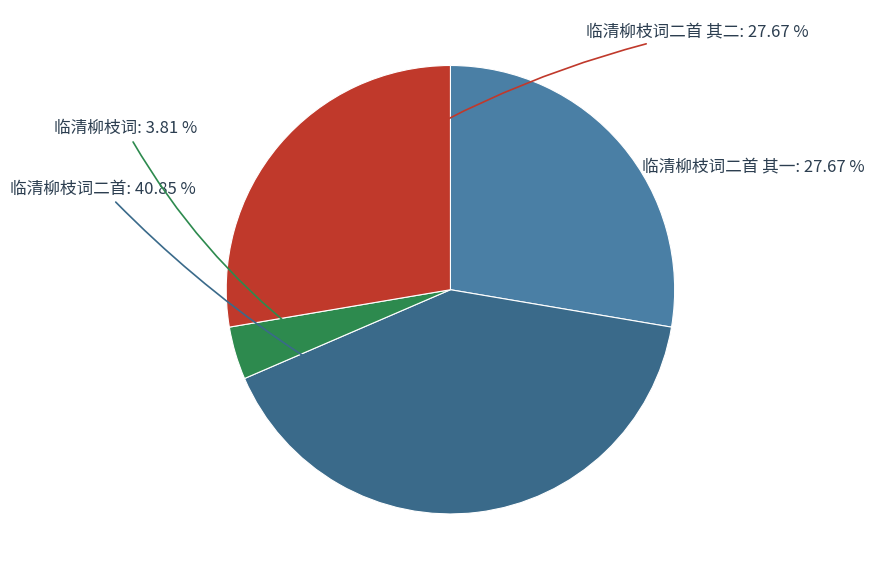

Count the number of slices in the pie.

4